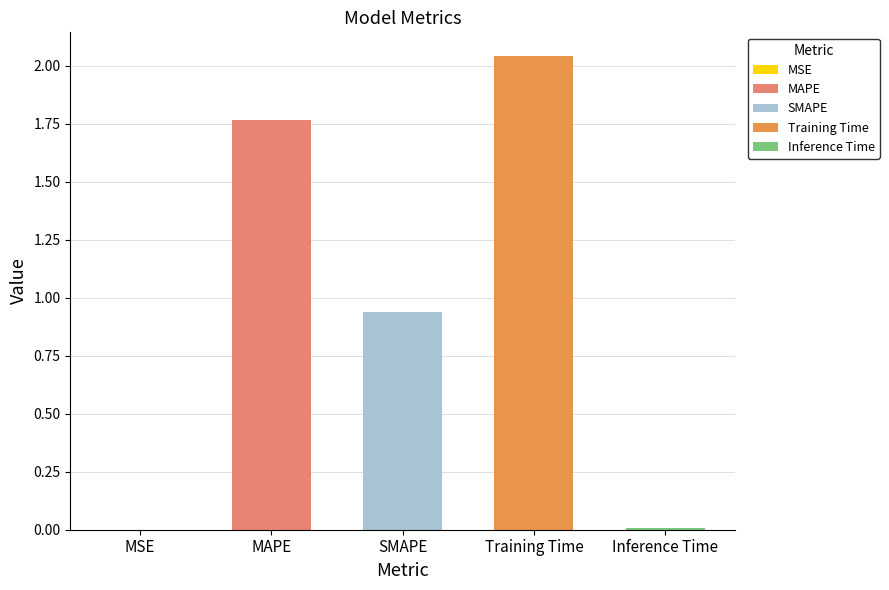

The value at MSE is 0.0. True or false?

True